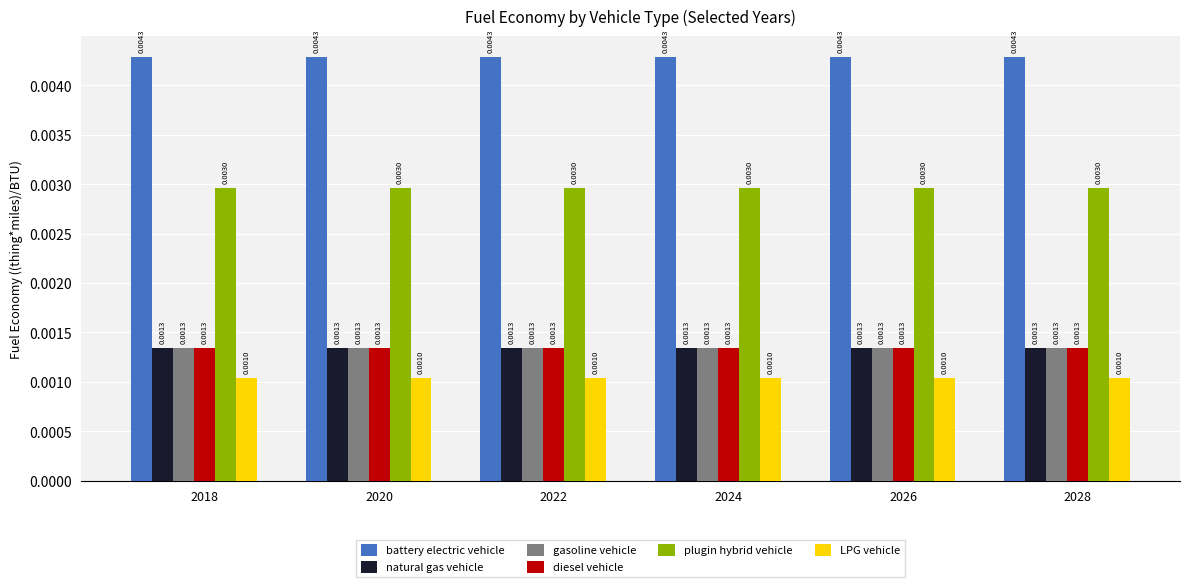

Is the value of plugin hybrid vehicle at 2020 greater than the value of battery electric vehicle at 2028?

No